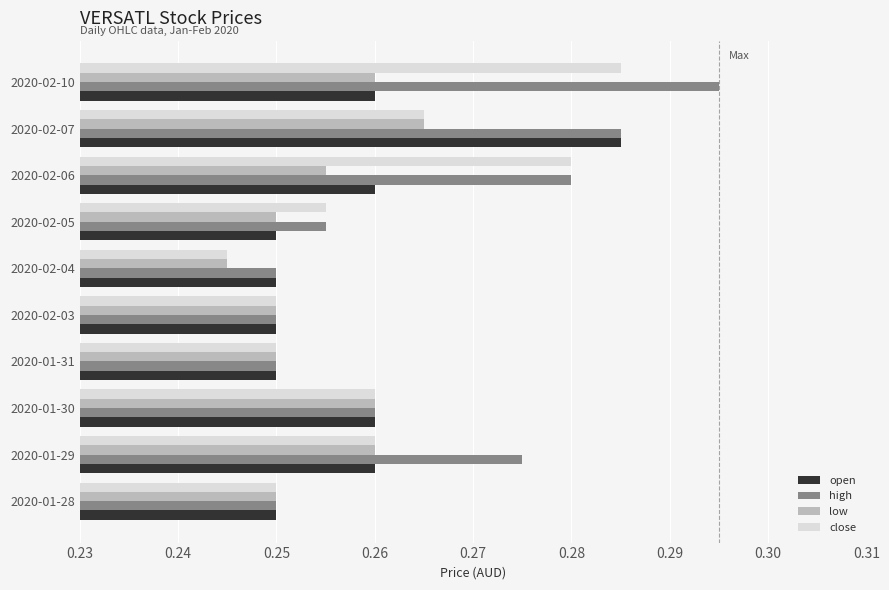

Count the close values in the range 0 to 1.

10